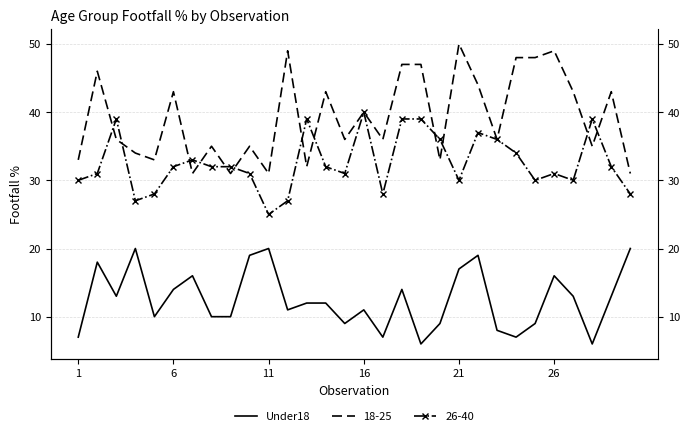

Is it true that the value at 22 is 5?

False